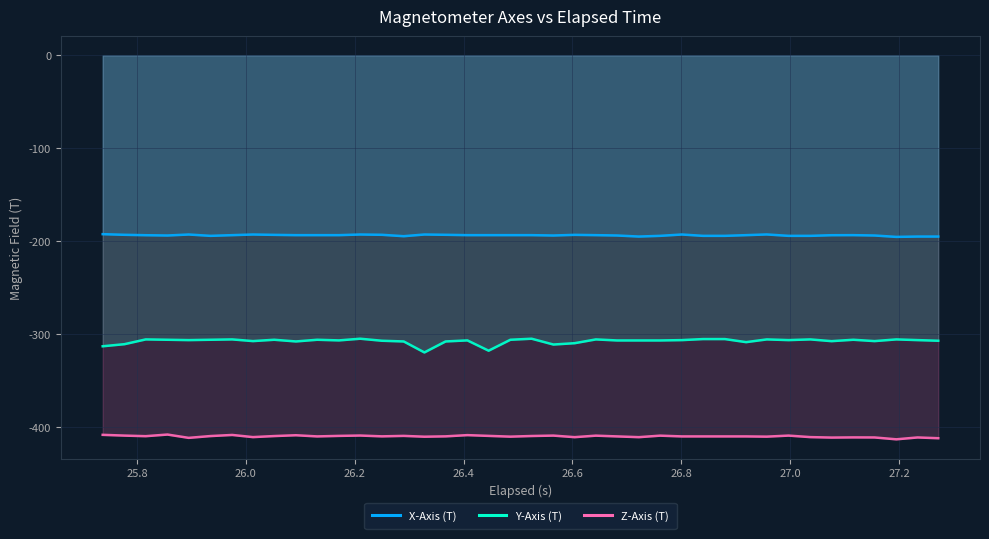

How many data points in Y-Axis (T) are above -306?

16